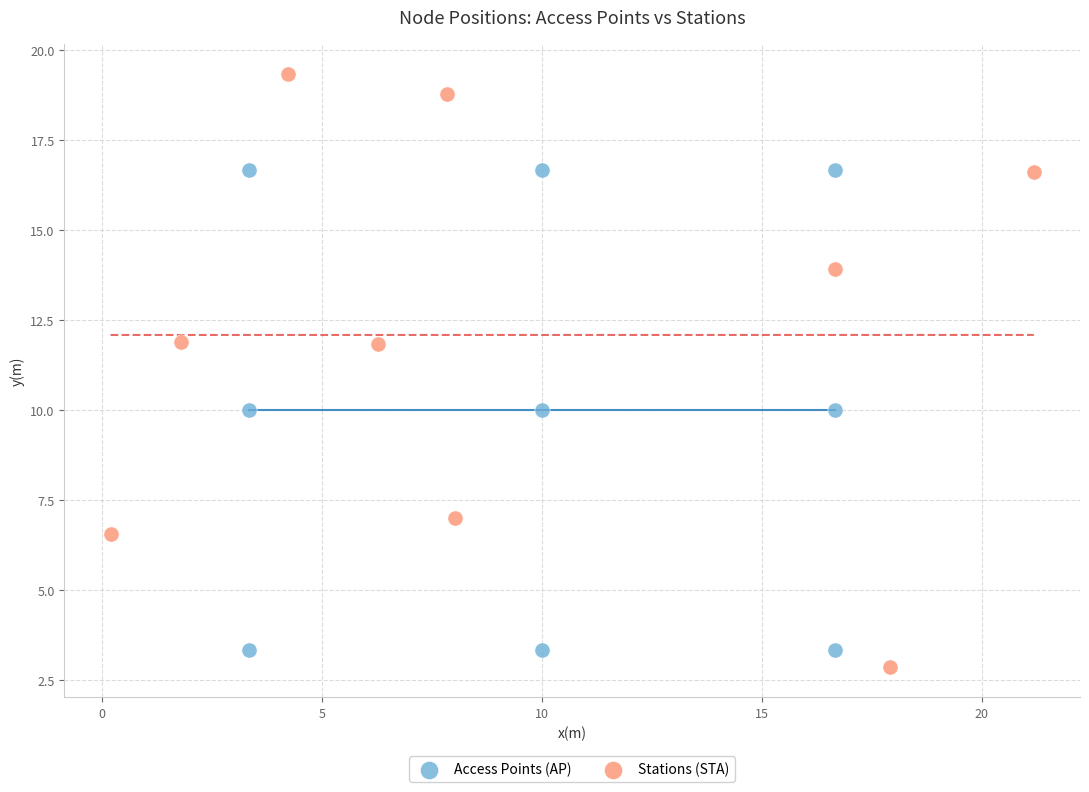

Which series has the widest spread of Y values?

Stations (STA)